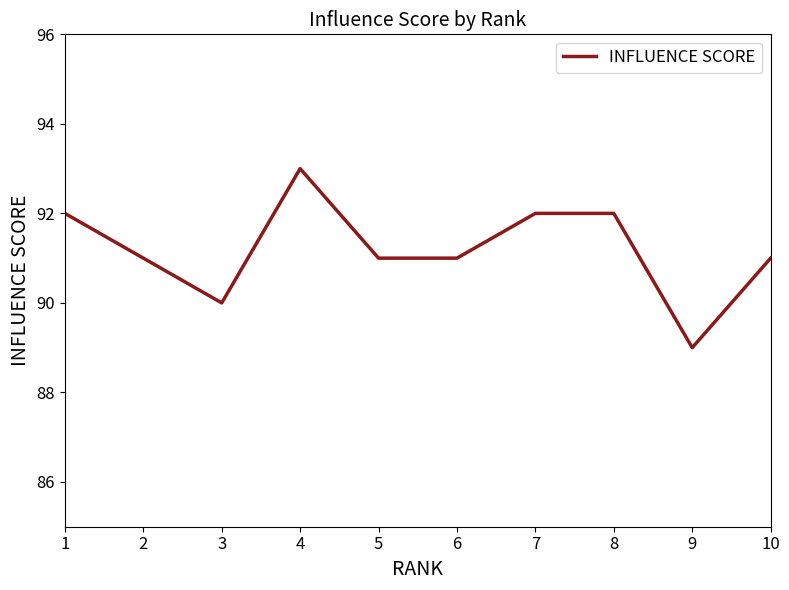

True or false: the data shows 129 at 2.

False